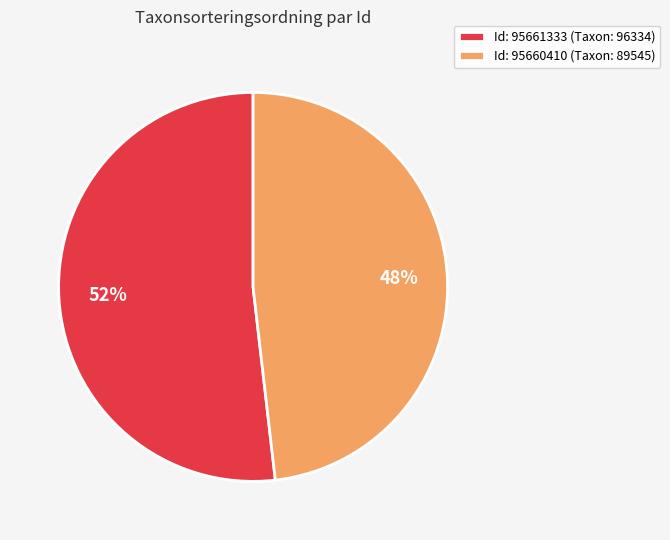

Count the number of slices in the pie.

2